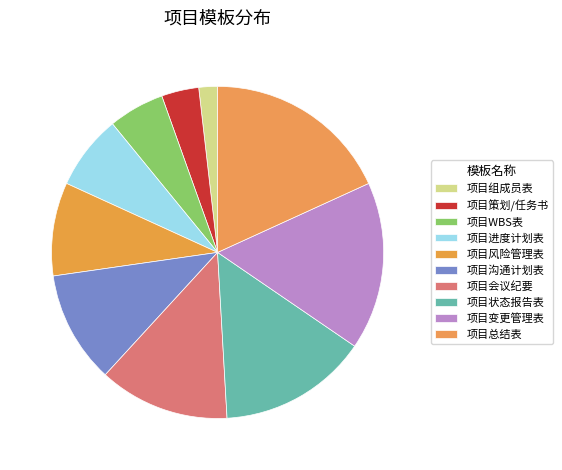

Does any single category account for the majority?

No